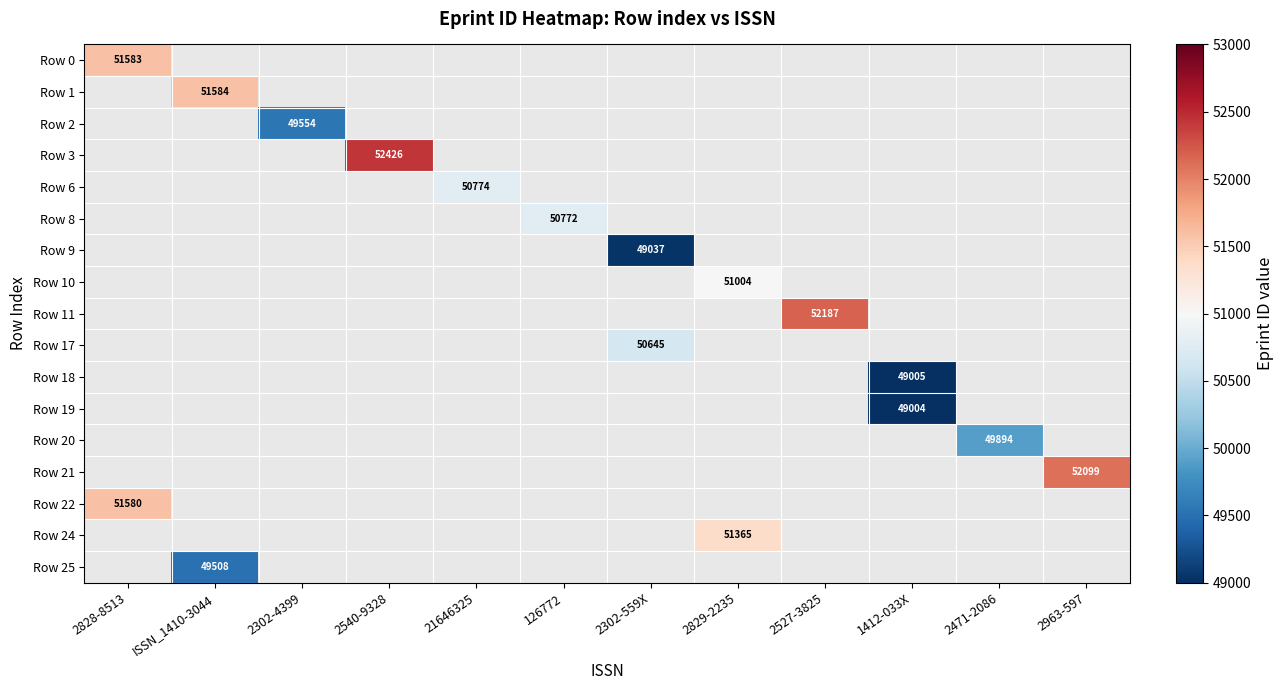

At how many categories does at least one series exceed 51275?

6